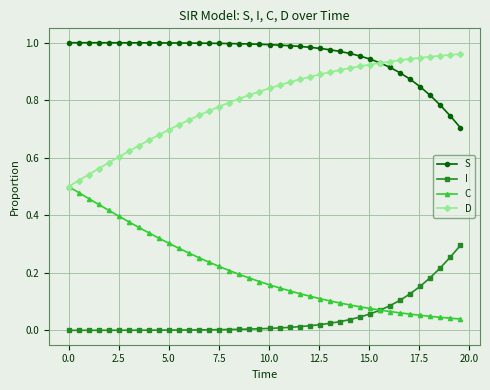

True or false: I and D intersect in this chart.

False